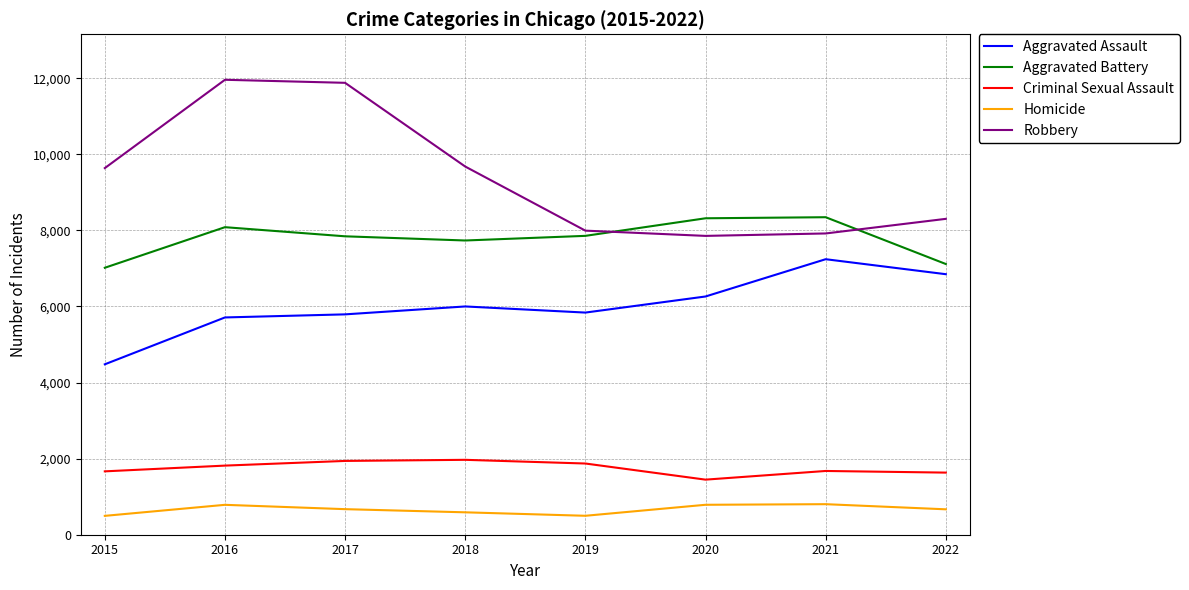

Rank the series by their maximum value, from highest to lowest.

Robbery, Aggravated Battery, Aggravated Assault, Criminal Sexual Assault, Homicide